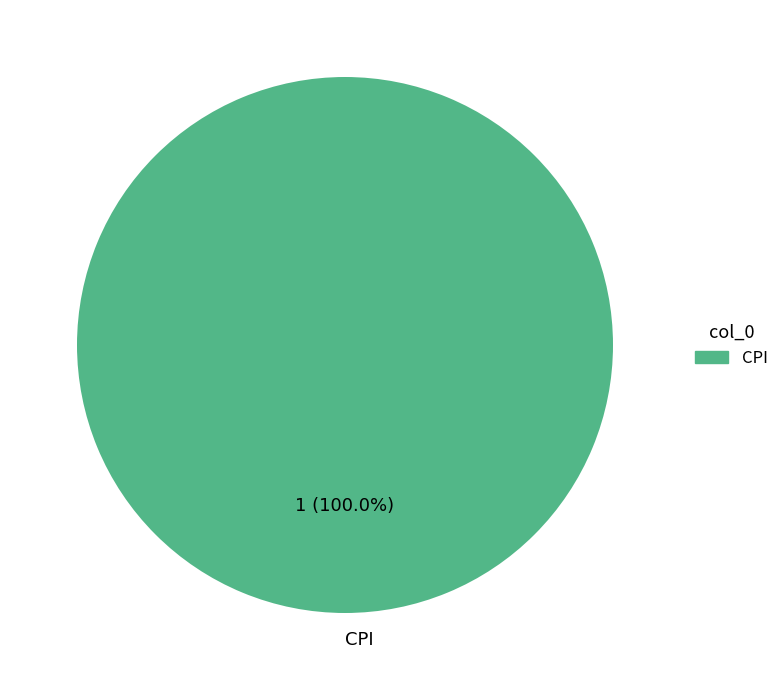

Count the number of slices in the pie.

1